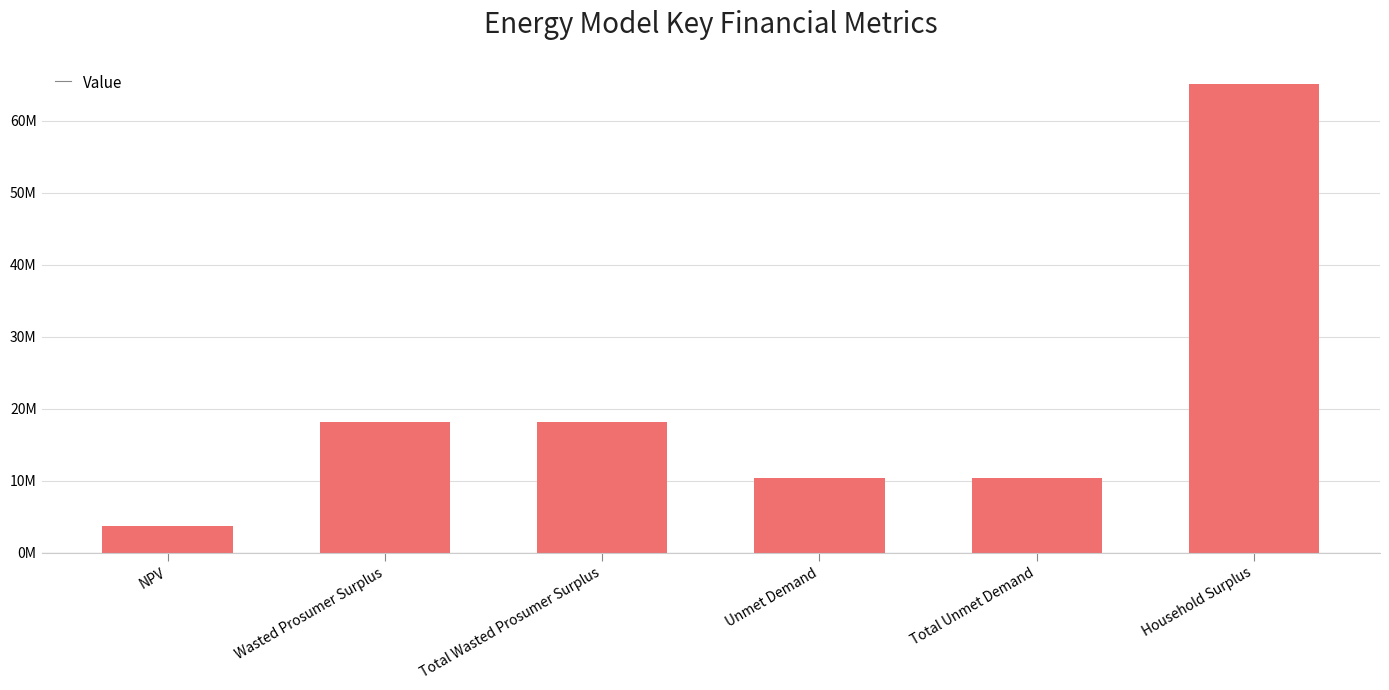

Are the bars horizontal?

No